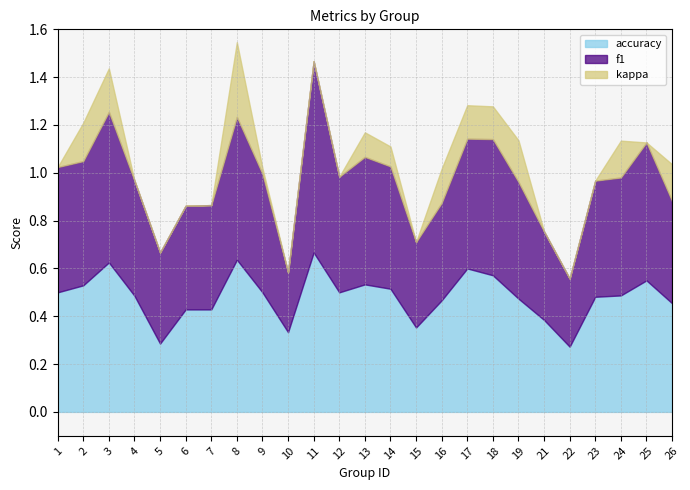

What is the value of the accuracy point at the 5th from the left?

0.3